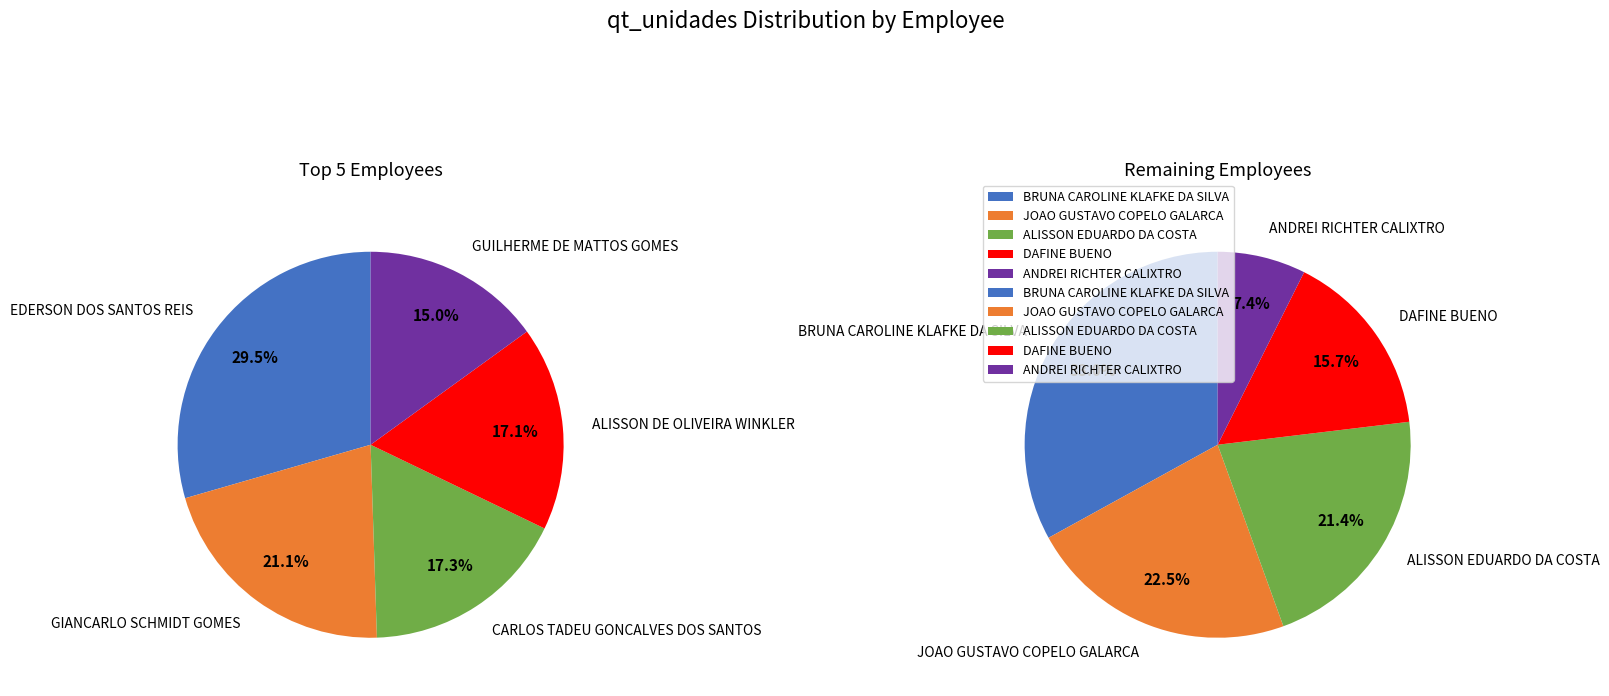

True or false: 34 accounts for 18% of the total.

False